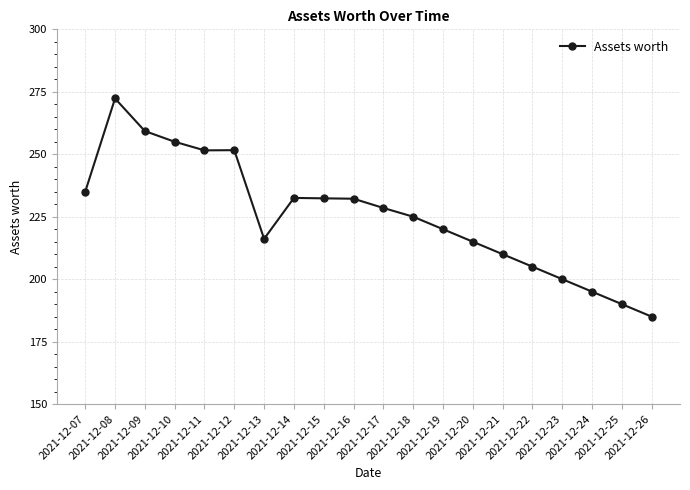

At which category does the chart reach its minimum across all series?

2021-12-26